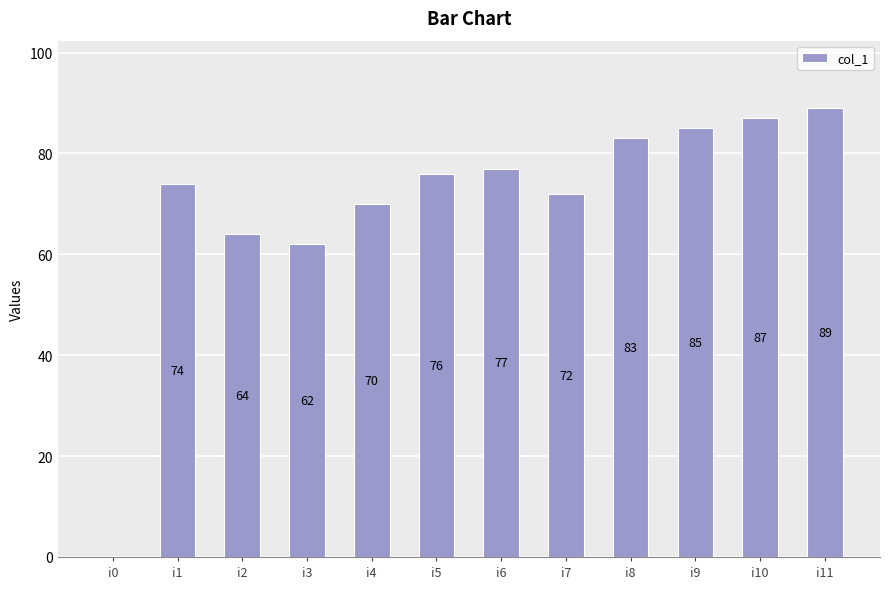

The chart shows a value of 110 at i3. True or false?

False